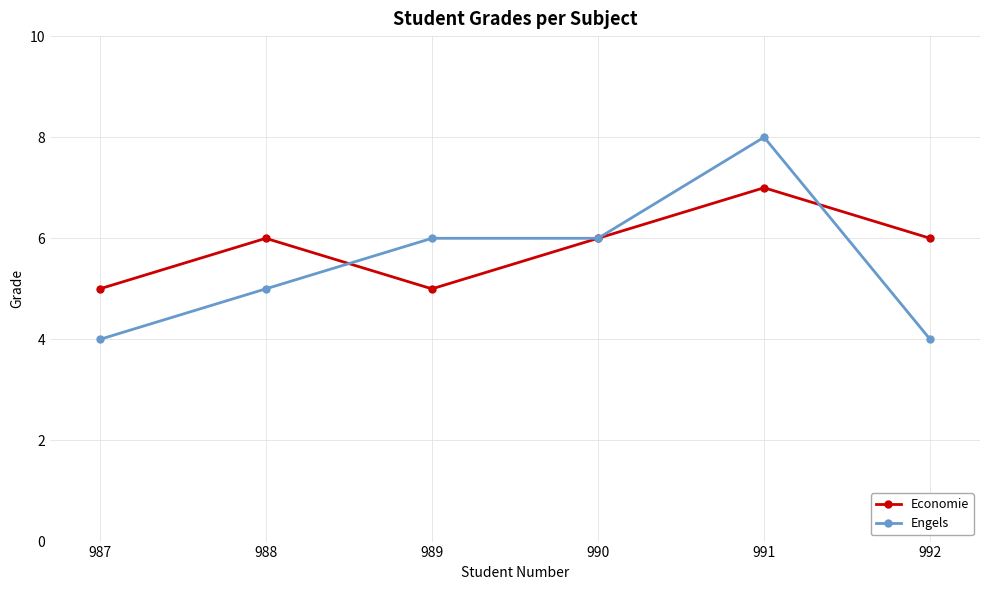

Read the Economie value at 988.

6